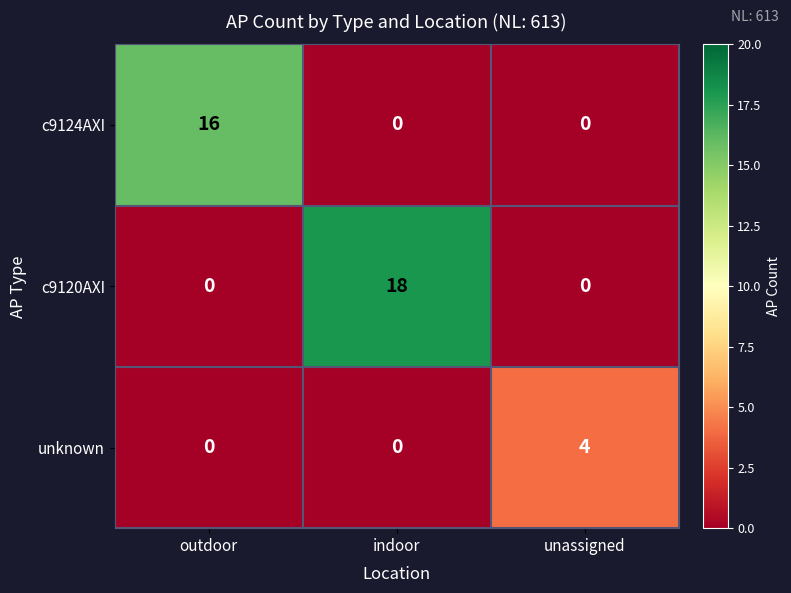

Is it true that c9124AXI equals 16 at outdoor?

True